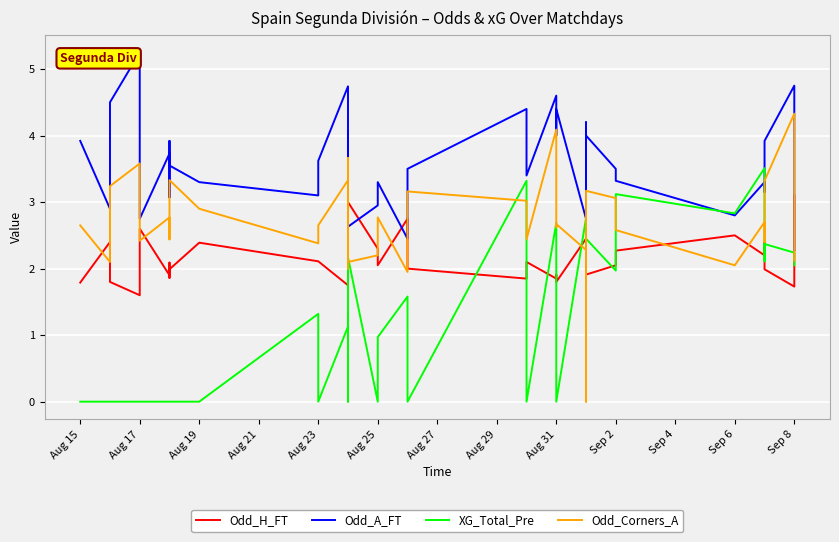

What is the highest value of the Odd_Corners_A series?

4.3